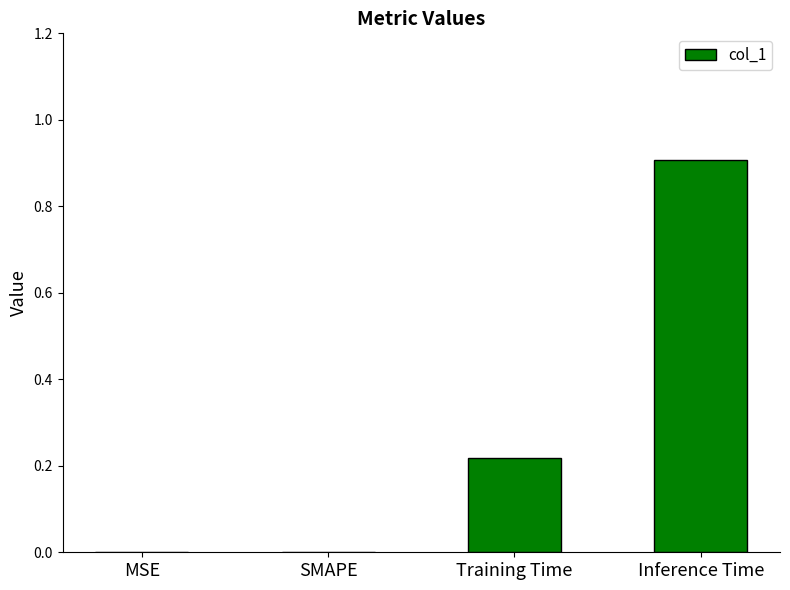

The chart shows a value of 1.4 at Inference Time. True or false?

False